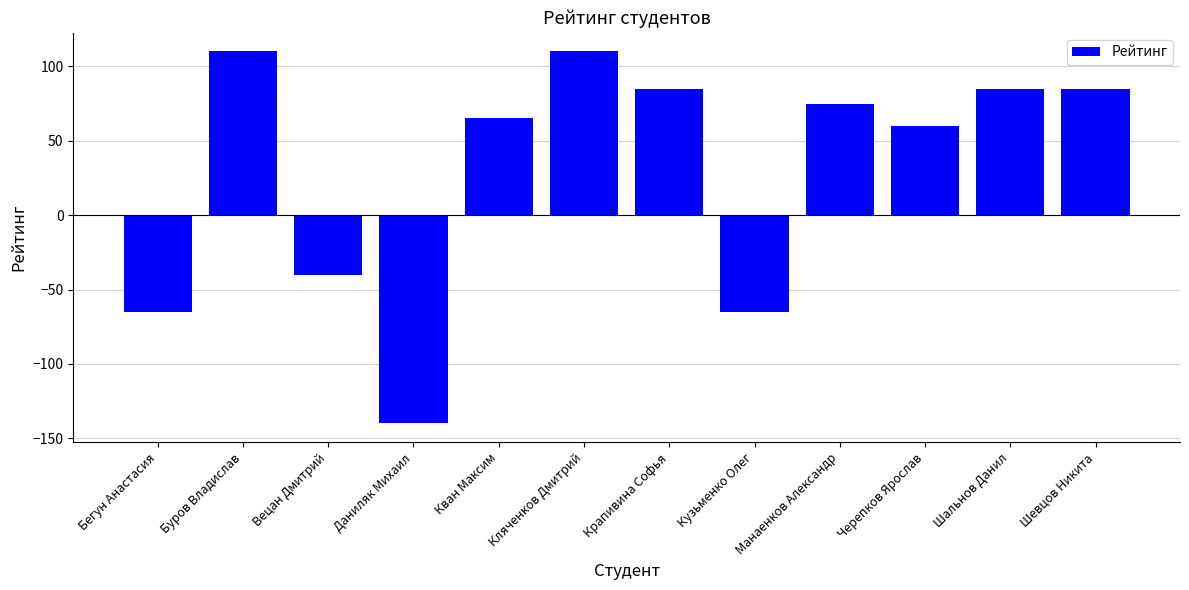

What is the difference between the maximum and minimum values?

250